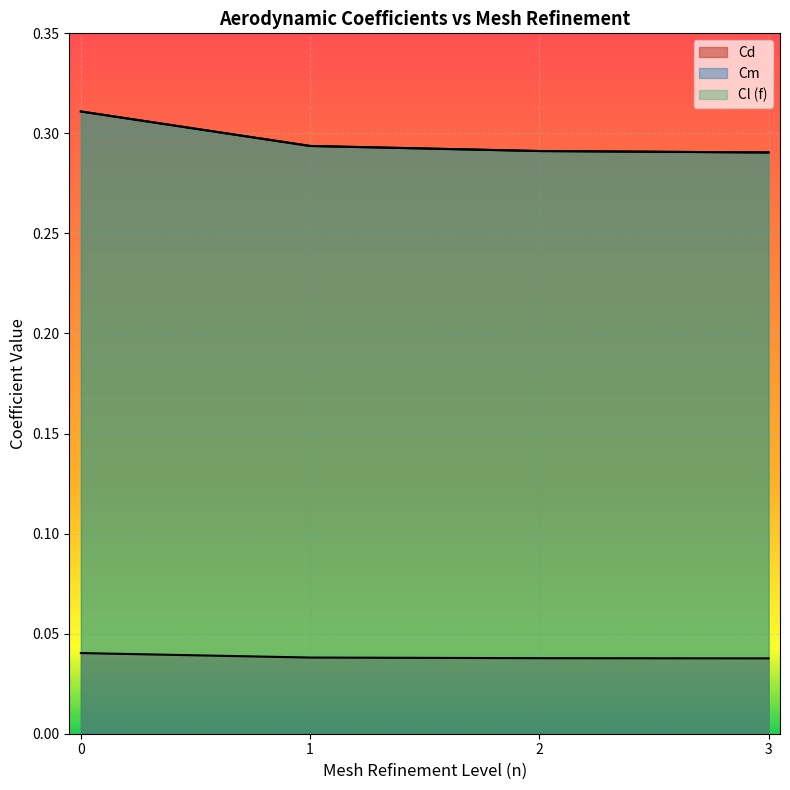

How many lines are shown in the chart?

3